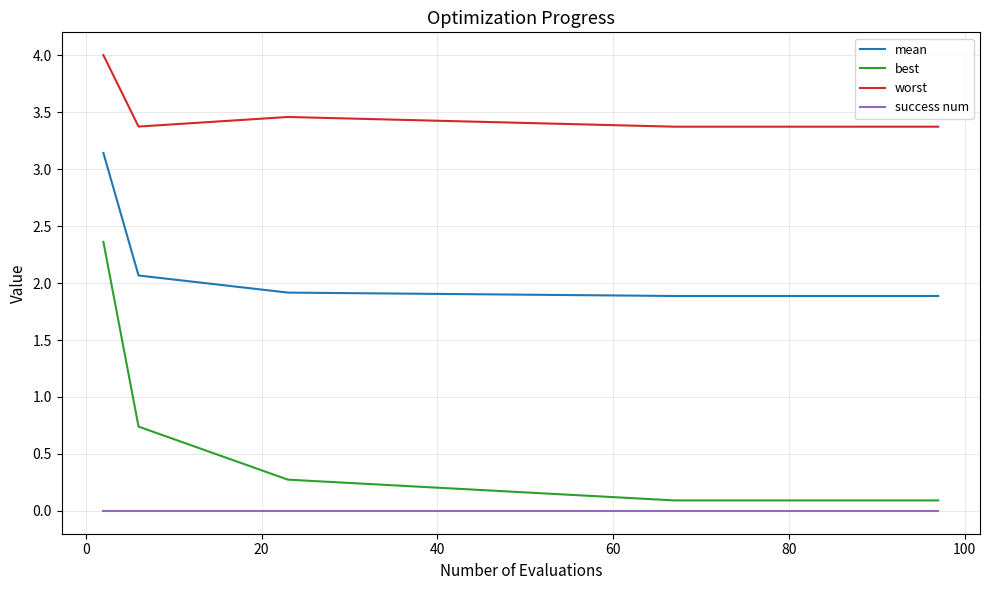

True or false: mean and best cross at least once.

False